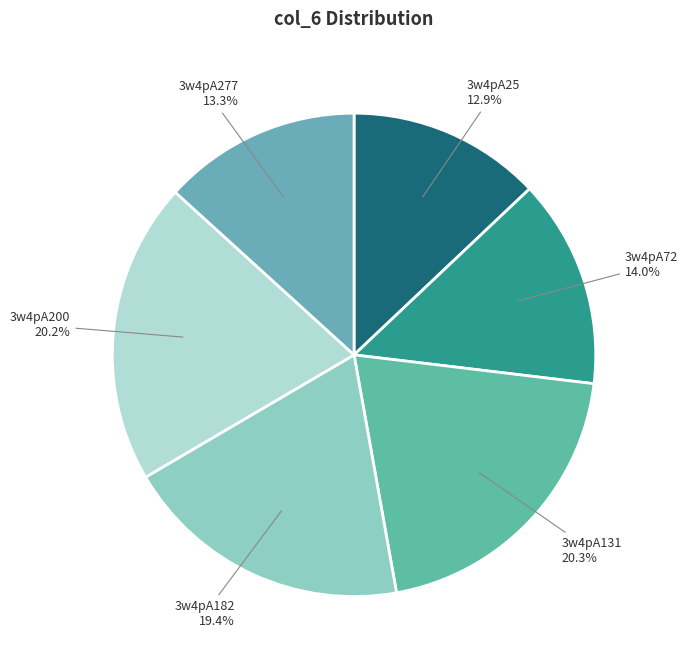

Approximately how many times larger is the value at 3w4pA131 compared to 3w4pA277?

1.5